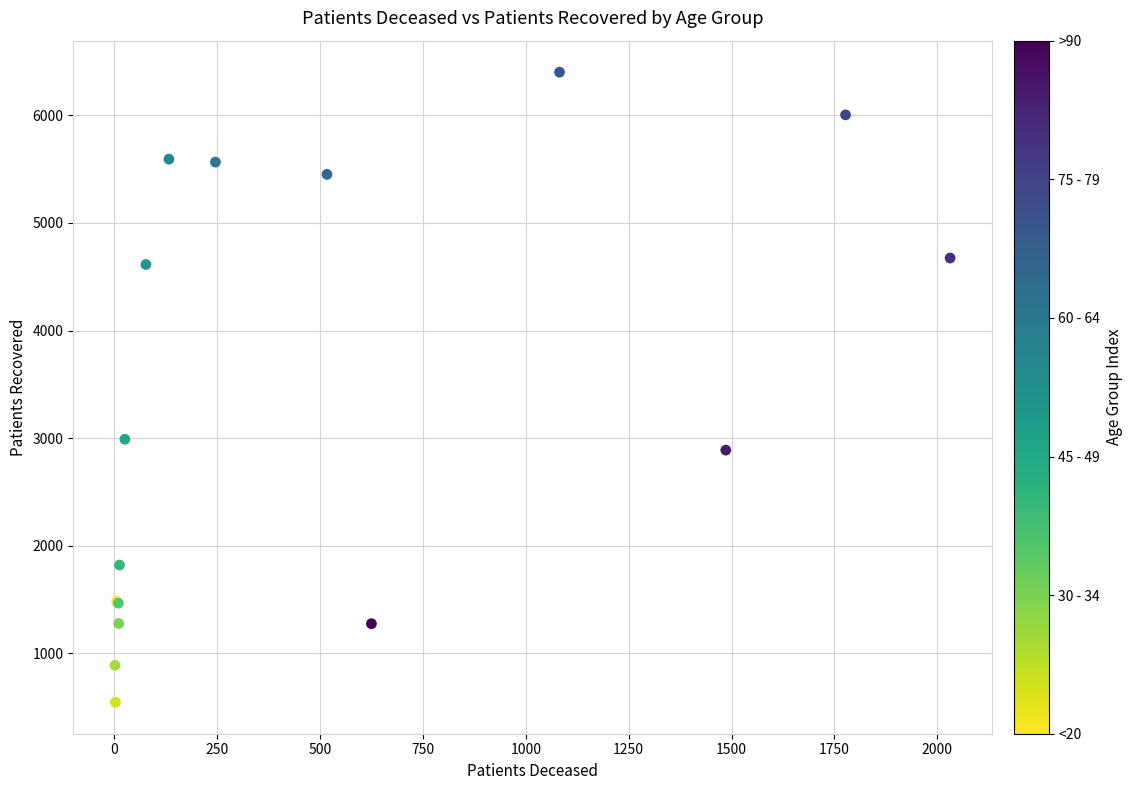

What Y value in the scatter plot is closest to 3473?

2989